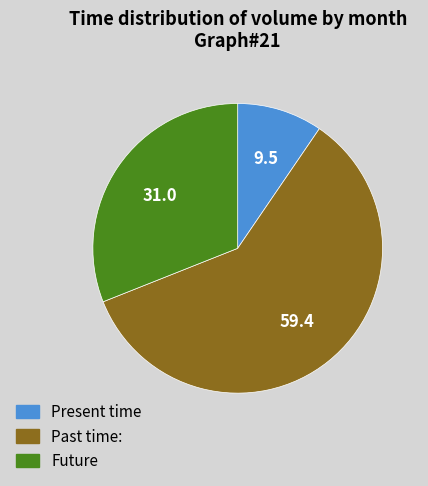

What is the ratio of the value at Future to the value at Present time?

3.3